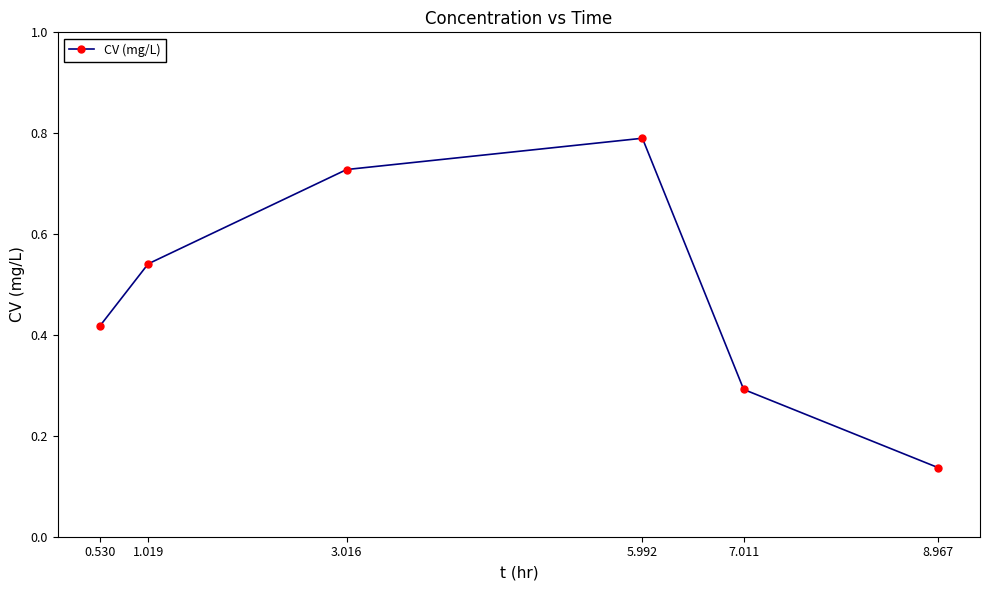

How many categories are shown in the chart?

6